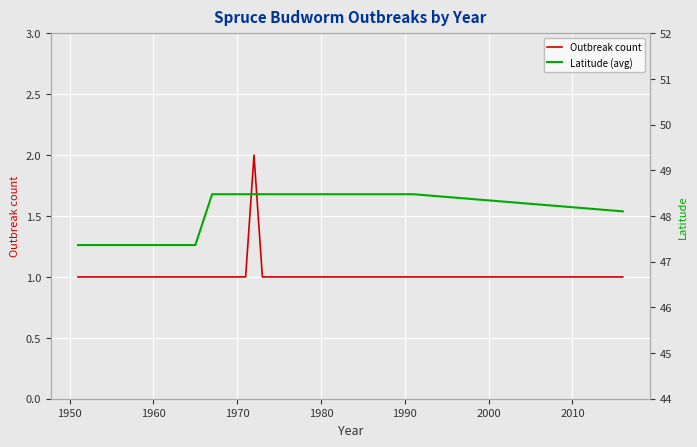

The value of Outbreak count at 11 is 1.7. True or false?

False